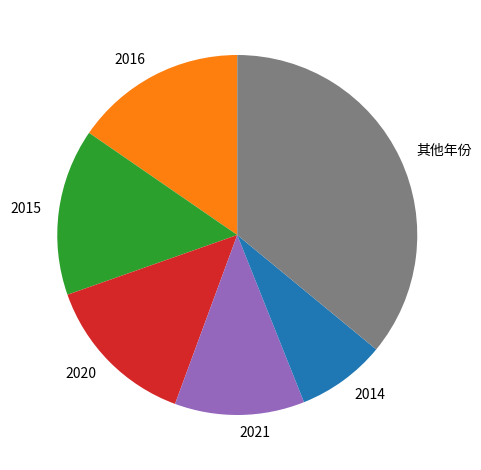

Combined, do 2014 and 2020 account for over 50%?

No